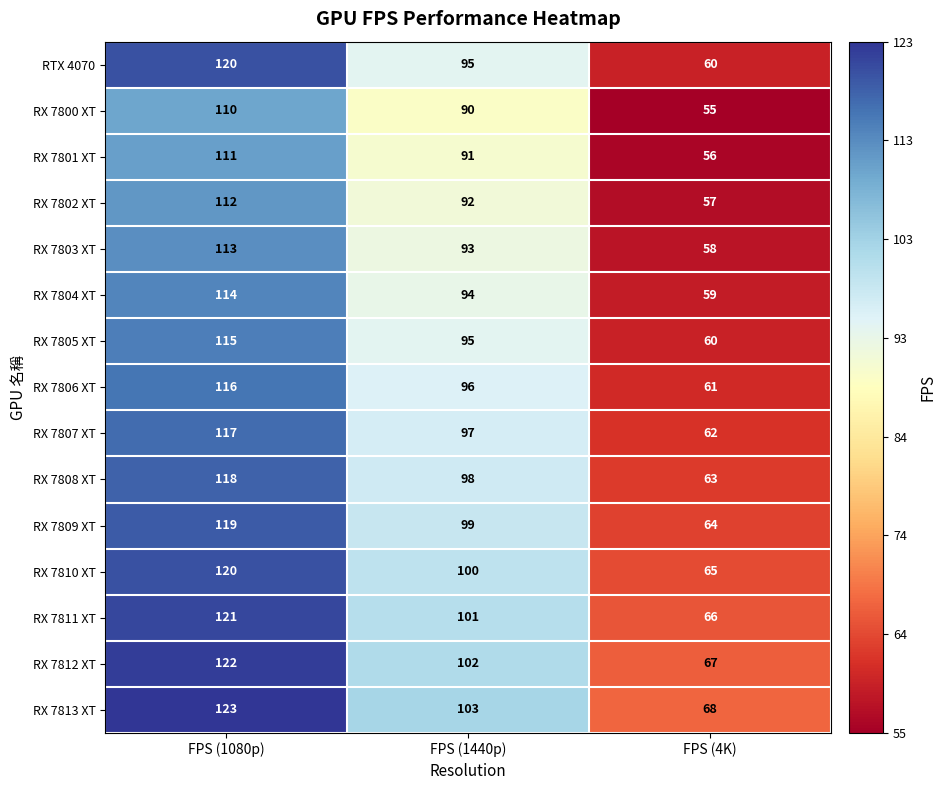

Which series has the largest range (max minus min)?

RTX 4070